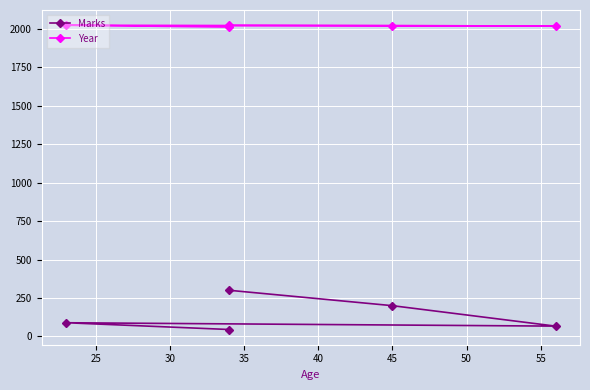

Is this an area chart (filled region under the line)?

No